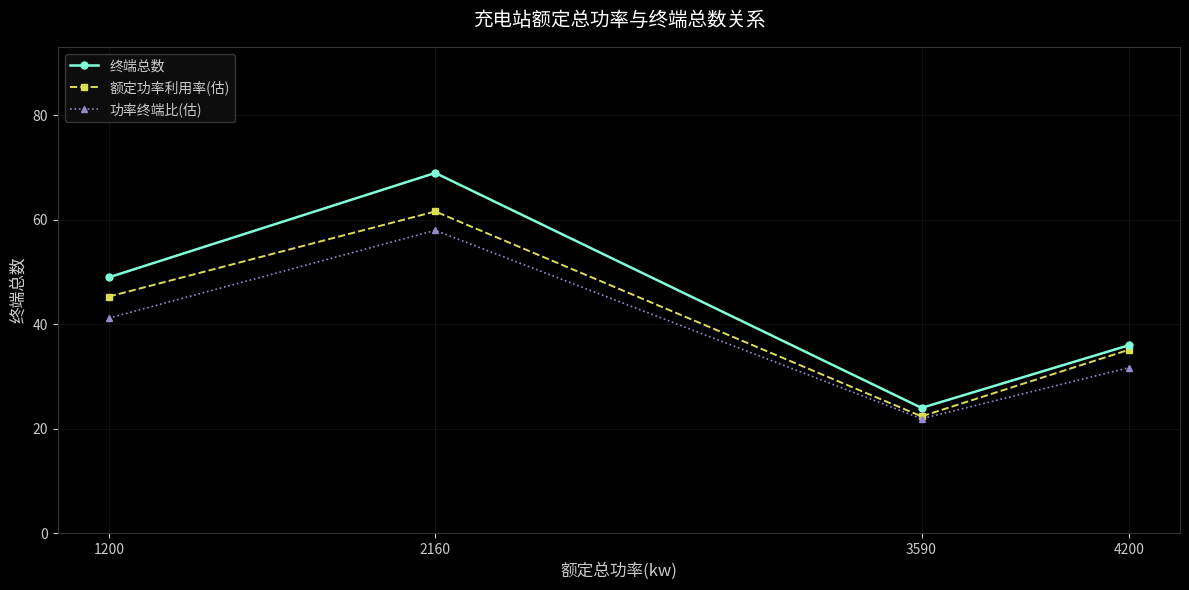

Count the number of data series in this chart.

3